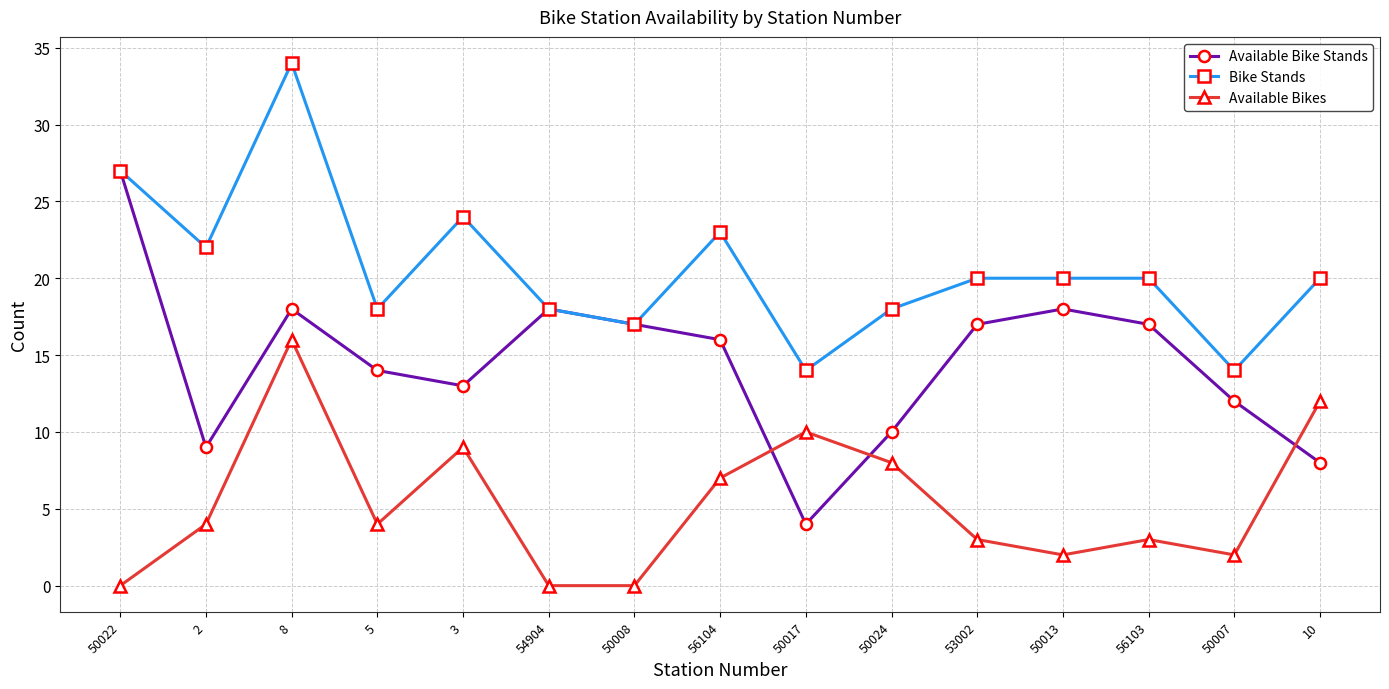

What is the average value of the Available Bikes series?

5